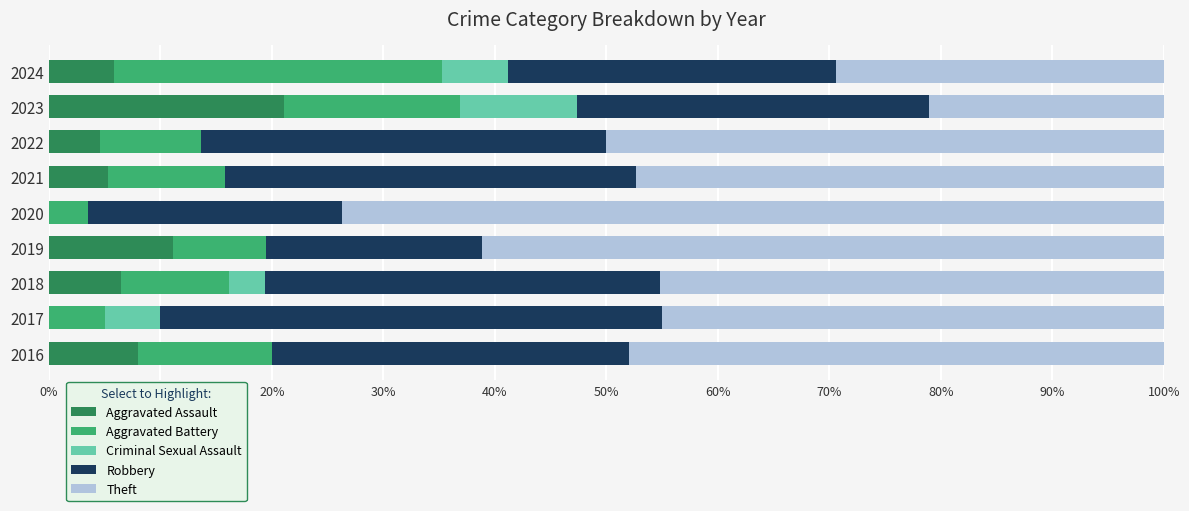

The value of Aggravated Assault at 2018 is 6.5. True or false?

True